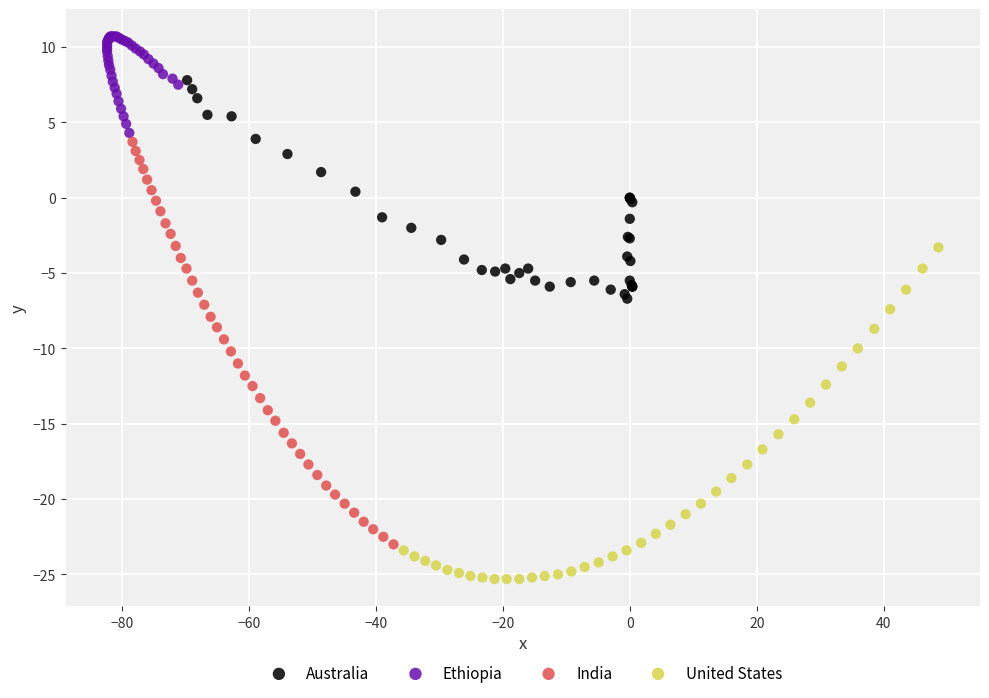

Which series has the largest Y range (max minus min)?

India